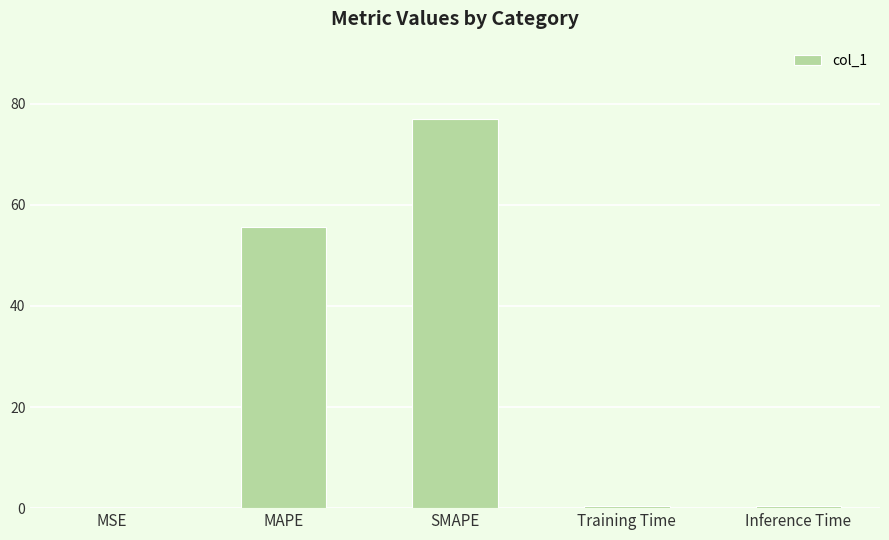

True or false: the data shows 0.4 at Training Time.

True